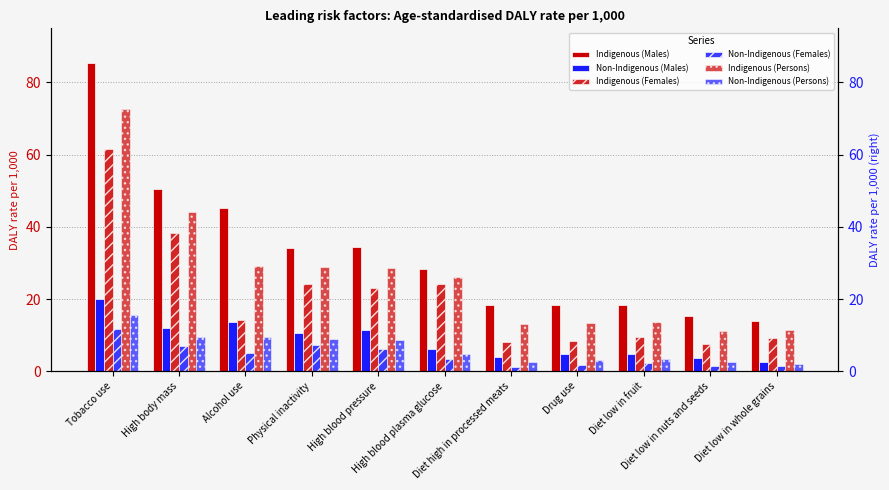

Read the Non-Indigenous (Females) value at Tobacco use.

11.7